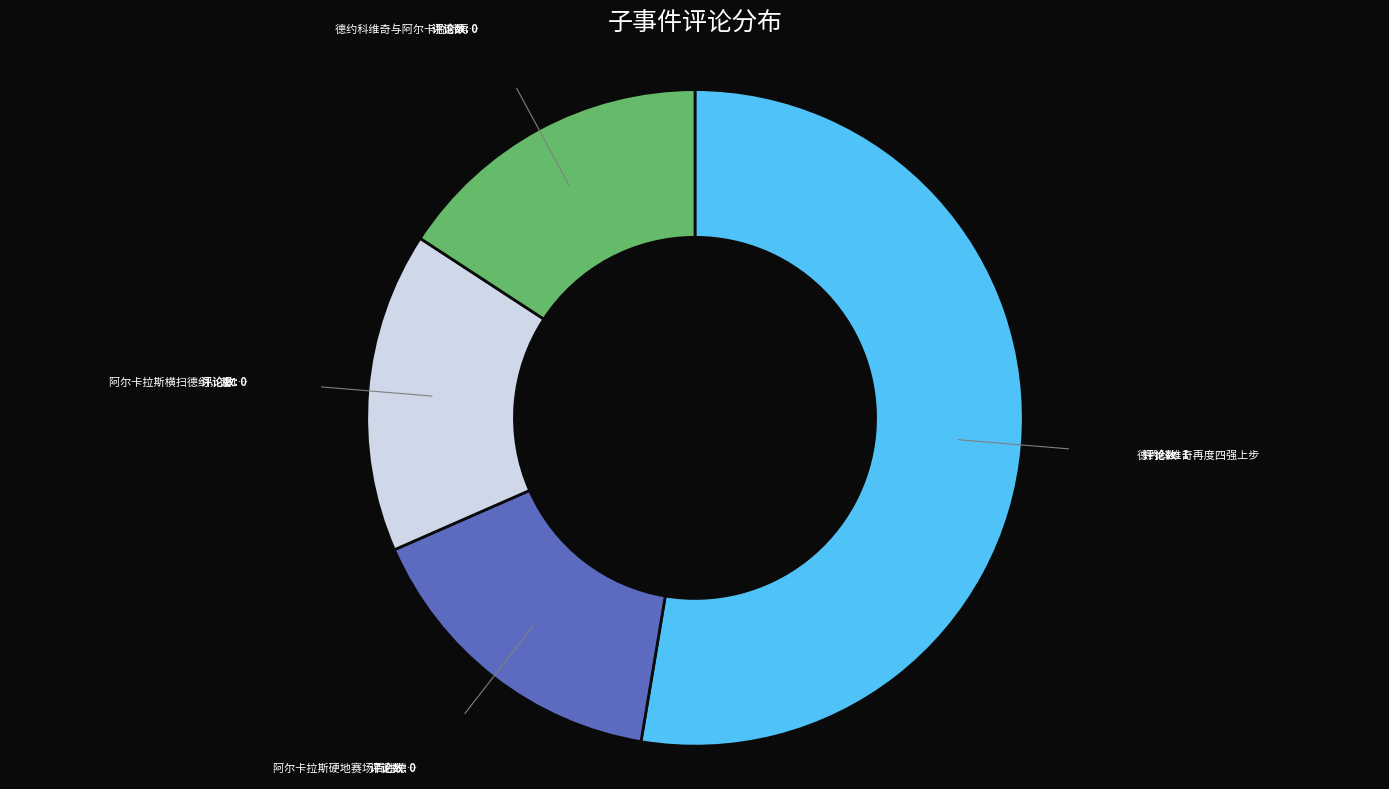

Is there any slice that represents more than half of the pie?

Yes